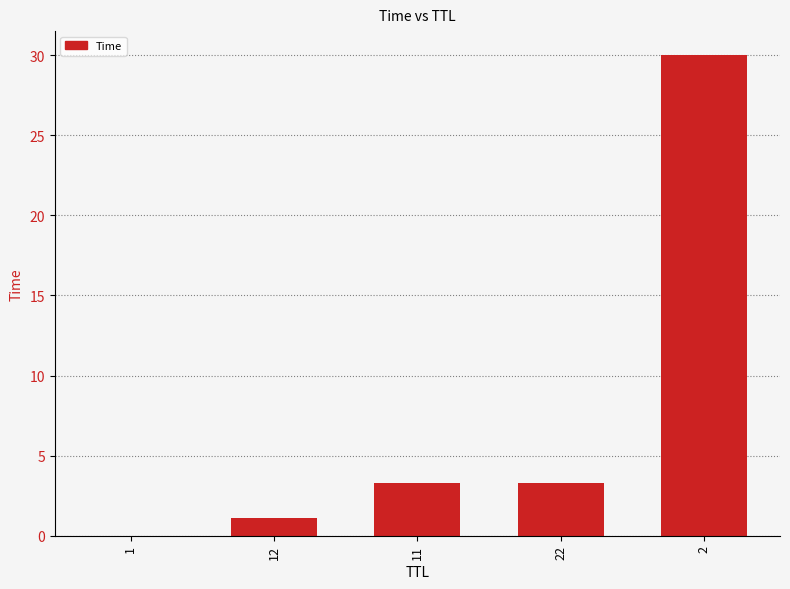

What is the maximum value shown in the chart?

30.0